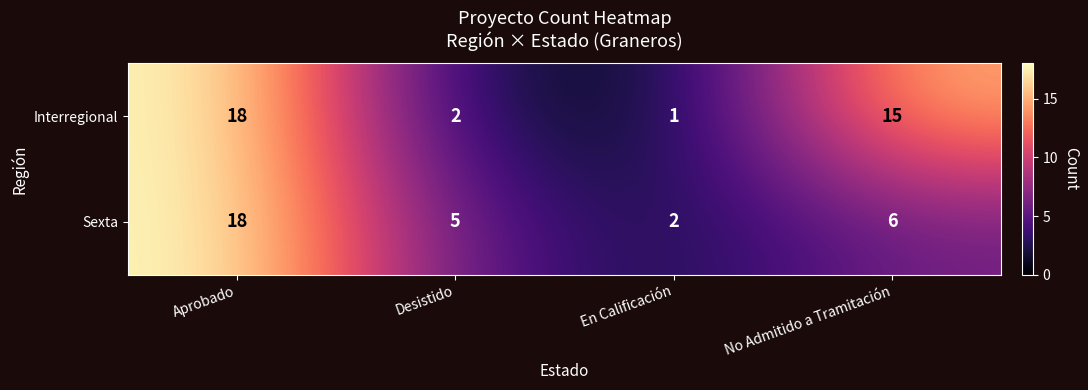

How many series are shown in this chart?

2